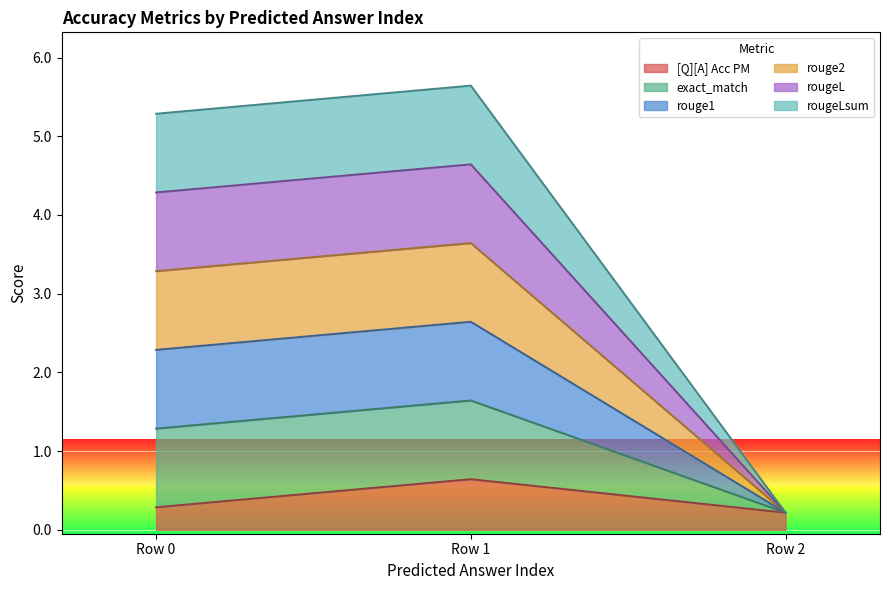

How many data points in rouge2 are less than 3?

1